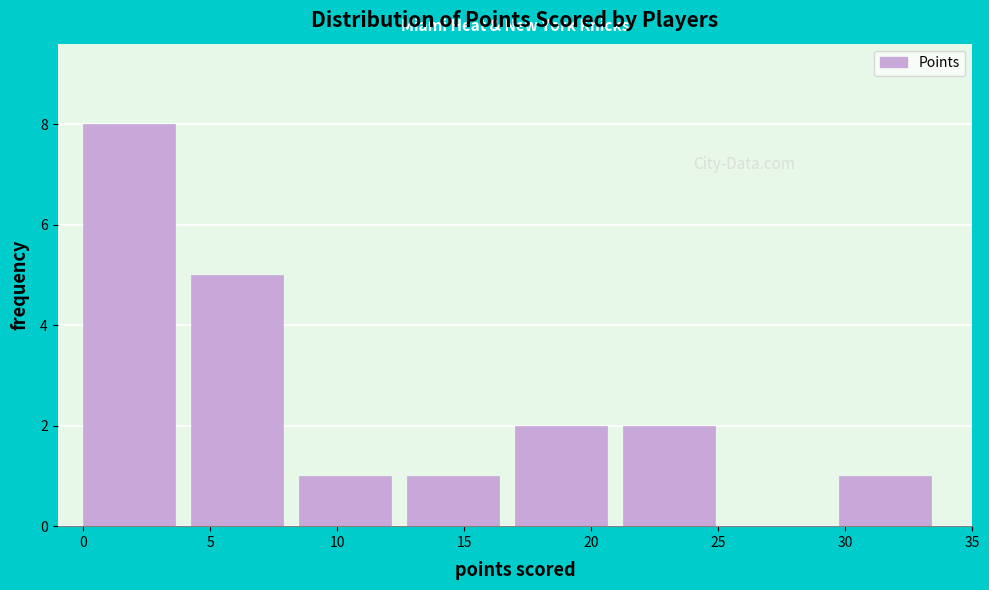

Reading left to right, transcribe this chart: for each bar, give the range it covers on the x-axis and its height. Neither the bar edges nor the heights are printed on the chart, so give them approximately, as read against the axes.

0.00 to 4.25: 8
4.25 to 8.50: 5
8.50 to 12.75: 1
12.75 to 17.00: 1
17.00 to 21.25: 2
21.25 to 25.50: 2
25.50 to 29.75: 0
29.75 to 34.00: 1